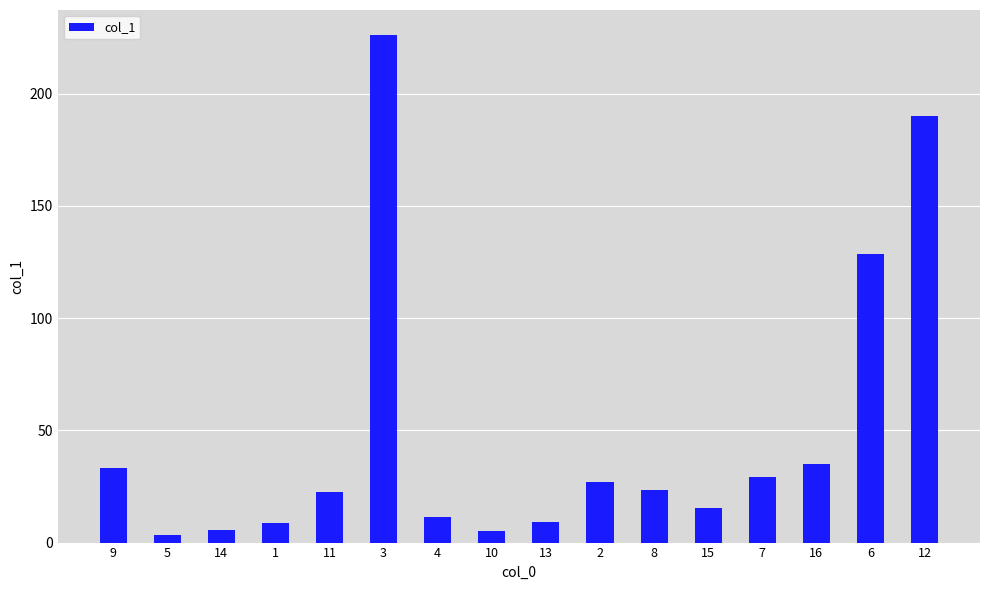

At which label does the data first exceed 23?

9